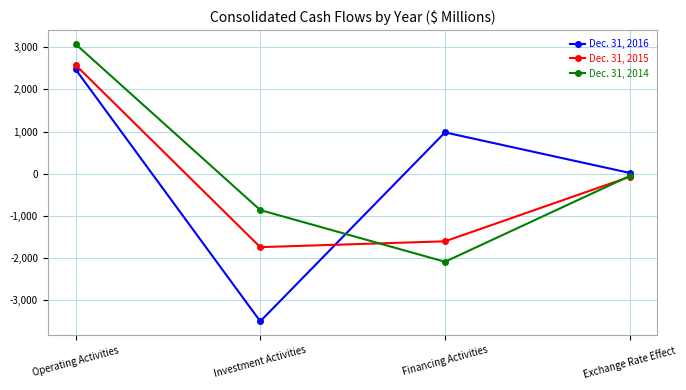

Rank the series by their maximum value, from lowest to highest.

Dec. 31, 2016, Dec. 31, 2015, Dec. 31, 2014